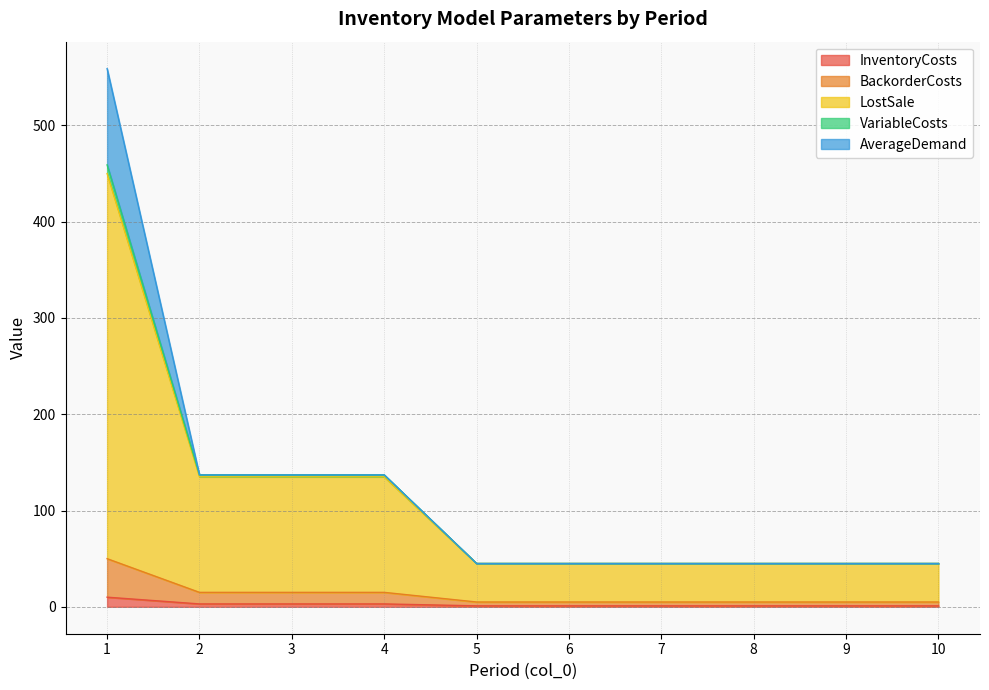

At which category does the chart reach its minimum across all series?

5